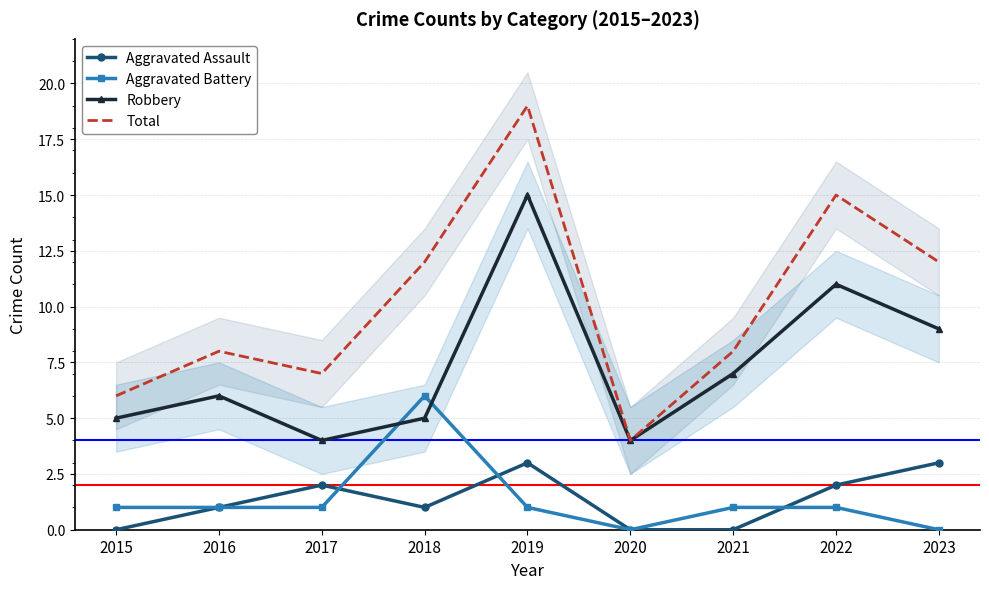

True or false: Aggravated Assault and Total cross at least once.

False